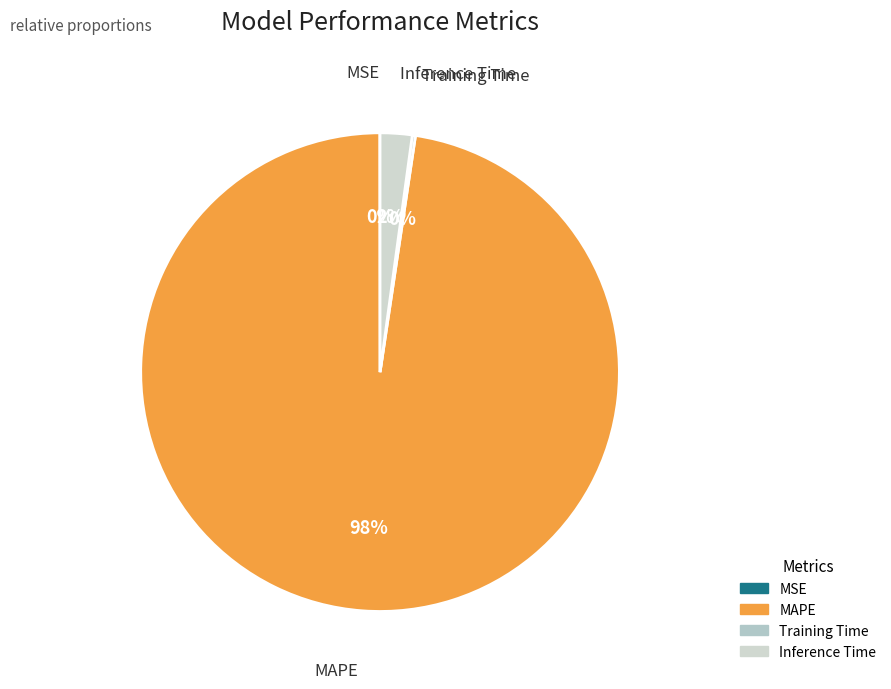

To the nearest percent, what percentage of the pie is MAPE?

98%